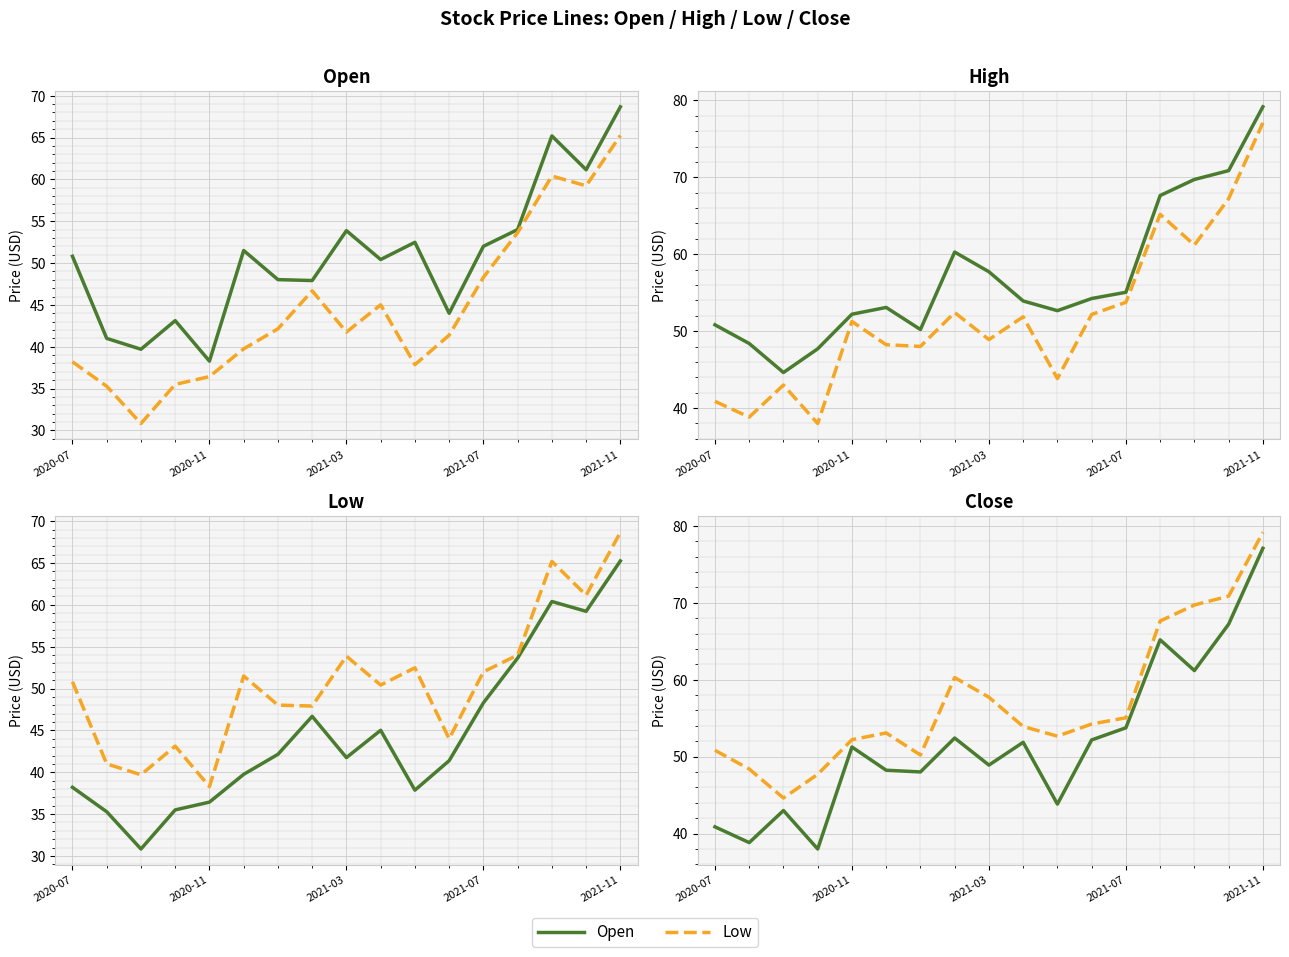

The High series shows 82.2 at 7. True or false?

False